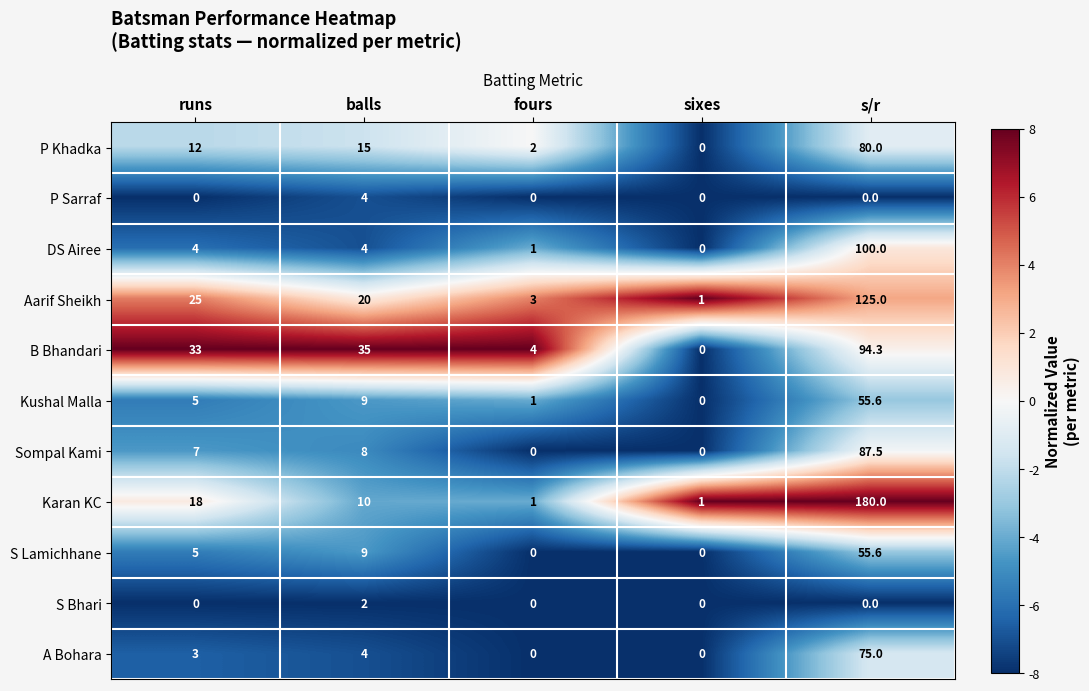

At which category does the chart reach its peak across all series?

s/r